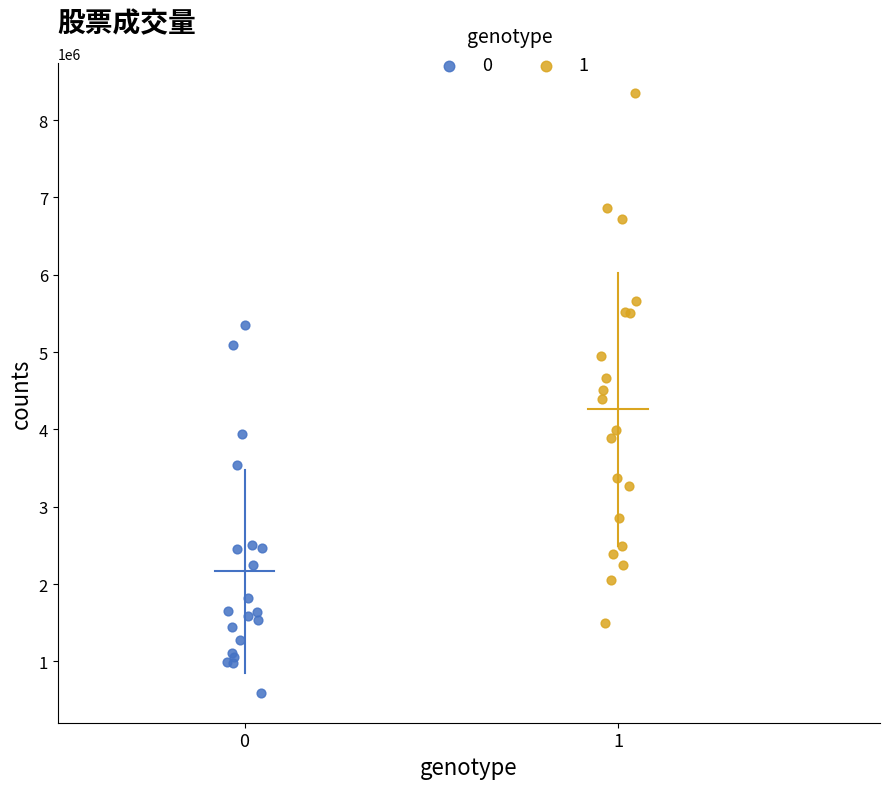

What are all the series names shown in the legend?

0, 1